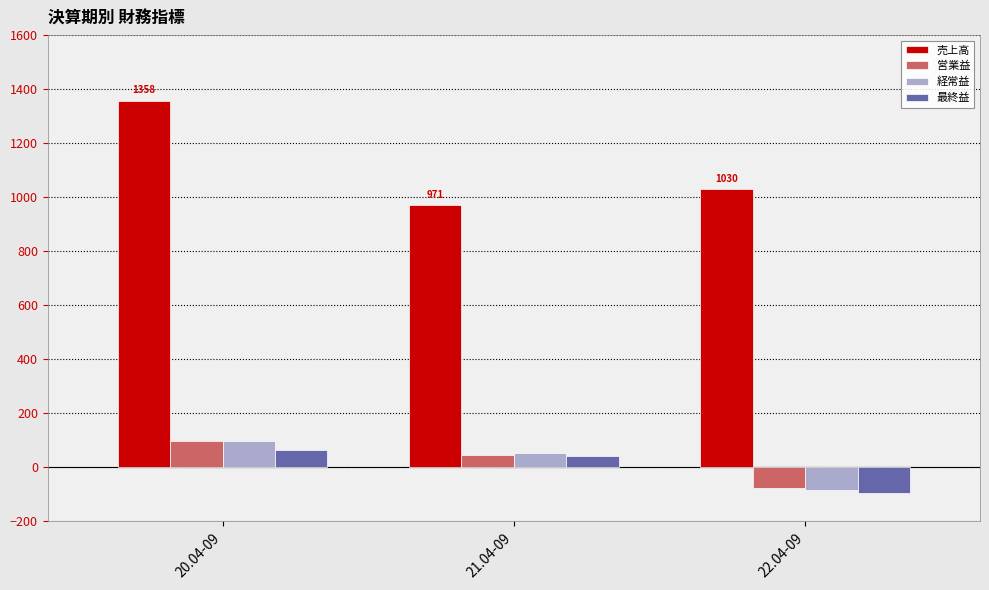

Which series has the widest spread of values?

売上高